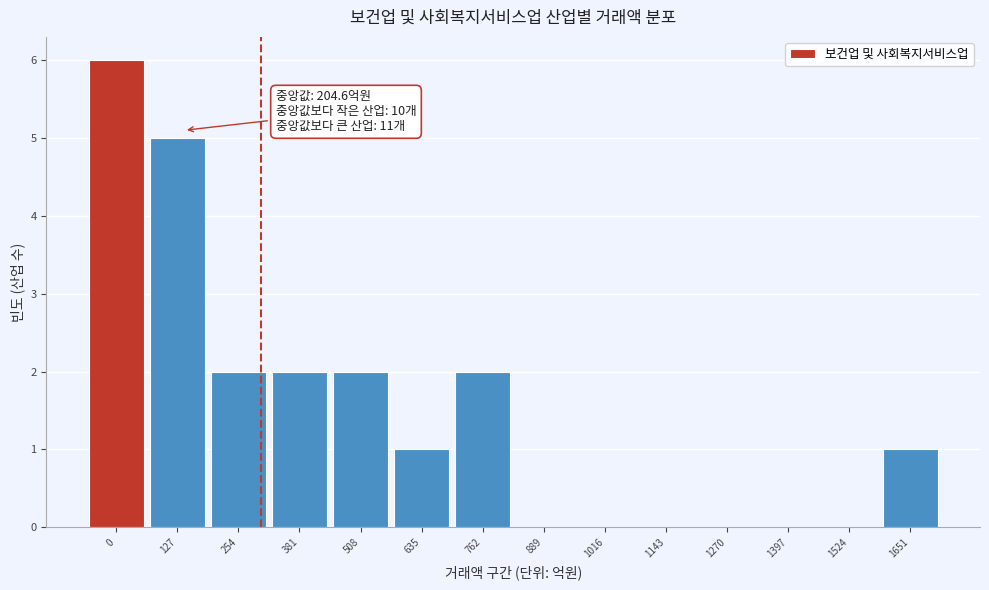

Reading left to right, what are all the values shown in this chart?

0=6	127=5	254=2	381=2	508=2	635=1	762=2	889=0	1016=0	1143=0	1270=0	1397=0	1524=0	1651=1